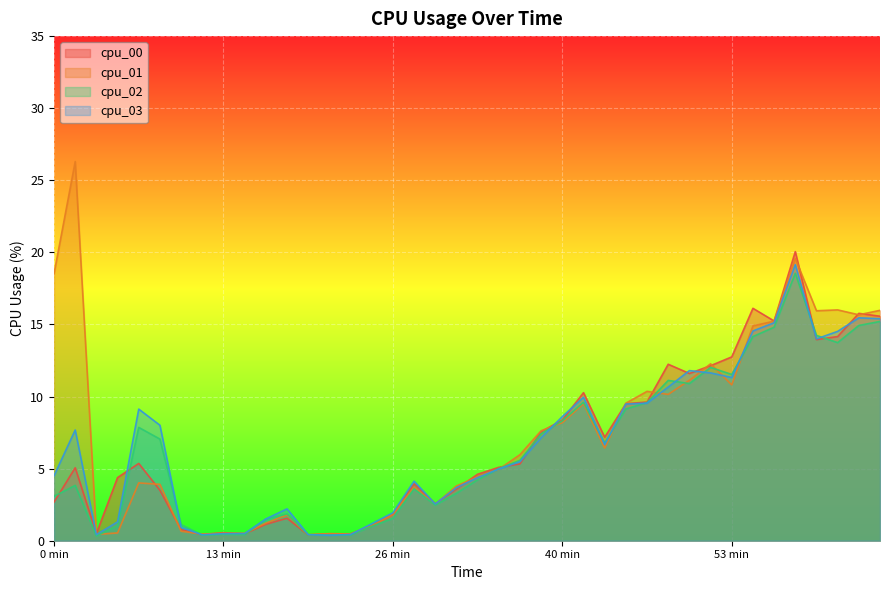

Which series has the largest total across all categories?

cpu_01